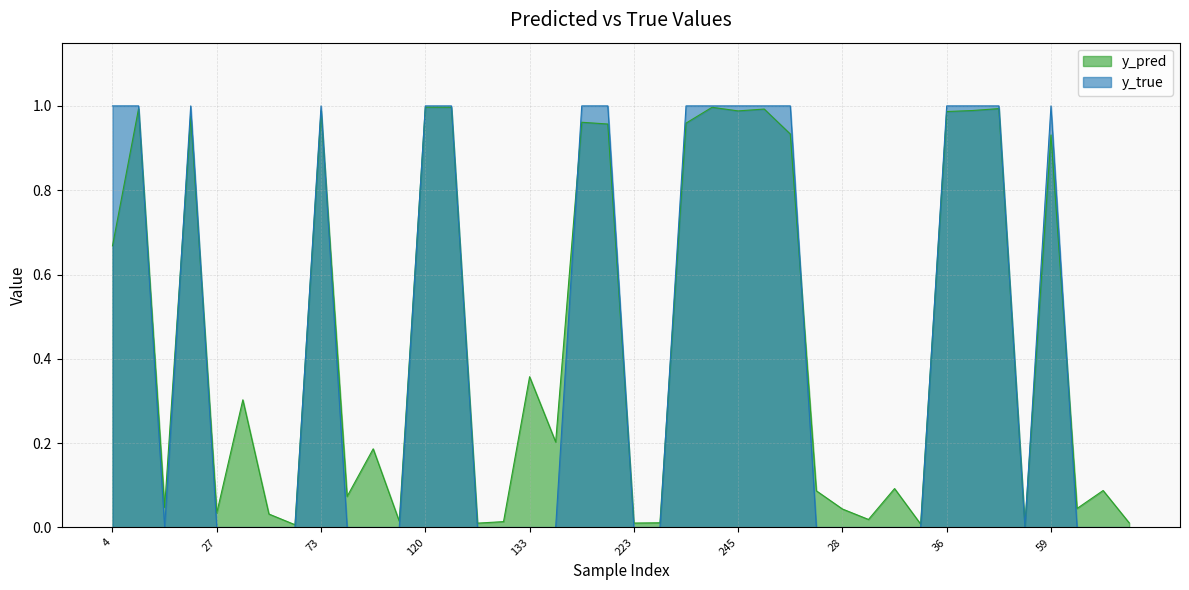

What is the difference between the y_true values at 46 and 54?

1.0